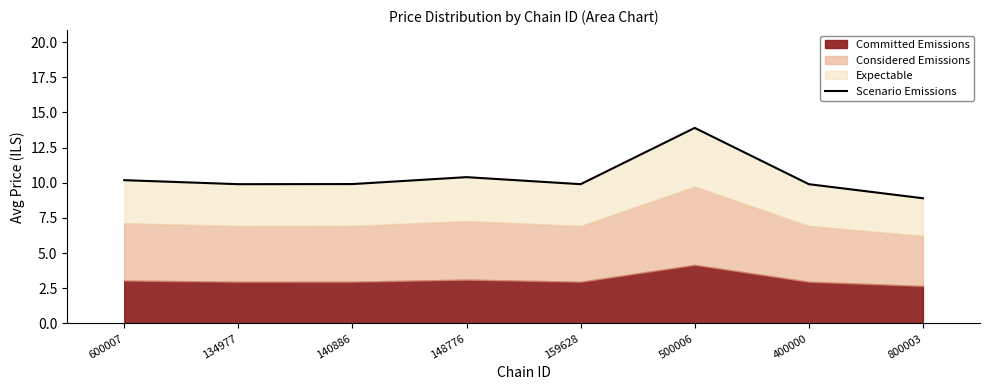

The value at 159628 is 15.1. True or false?

False